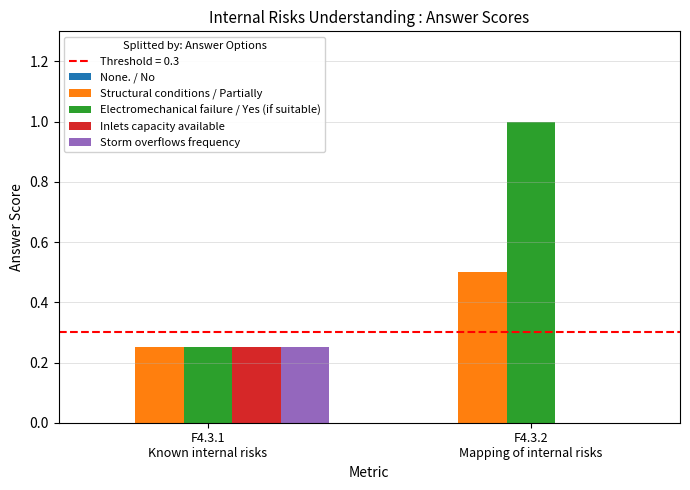

How many groups of bars are there?

2